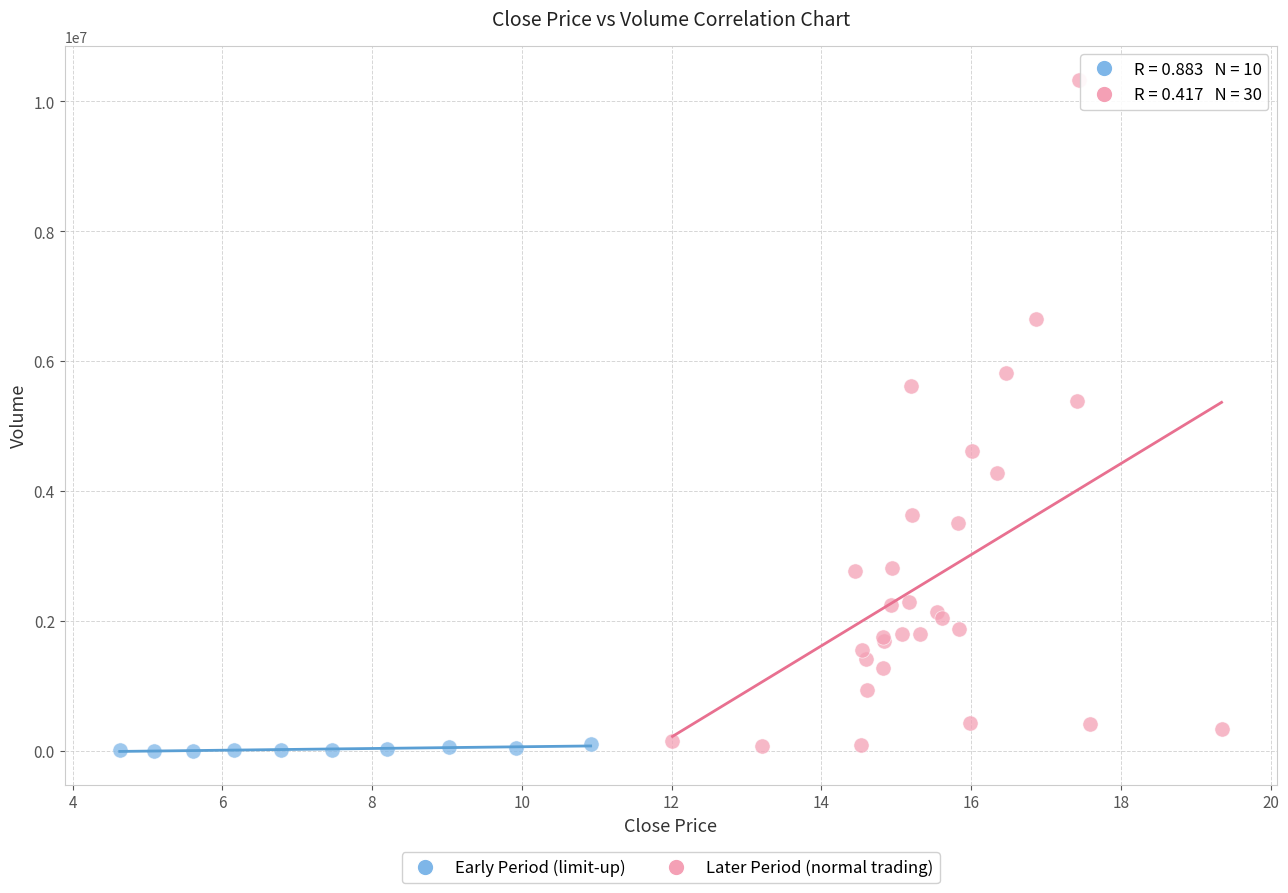

Which series reaches the maximum Y coordinate?

Later Period (normal trading)